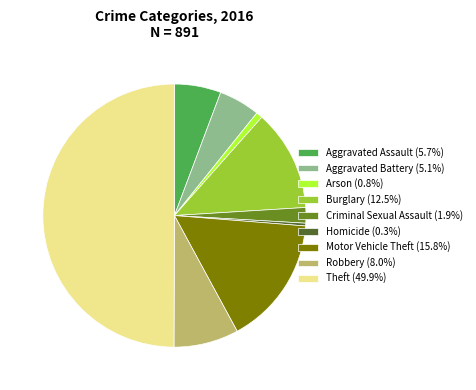

Does Aggravated Battery represent more than half of the total?

No